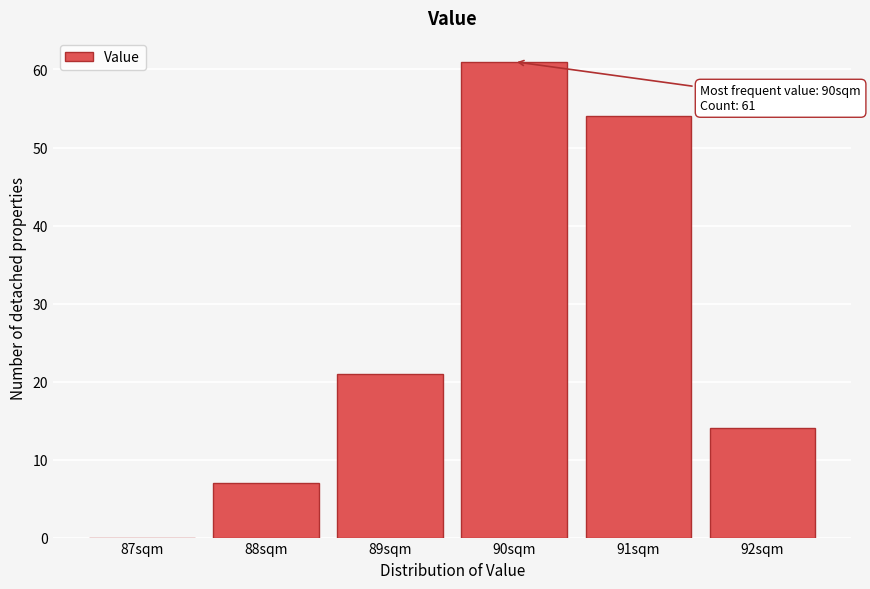

Reading left to right, extract all data points from this chart.

87sqm=0	88sqm=7	89sqm=21	90sqm=61	91sqm=54	92sqm=14